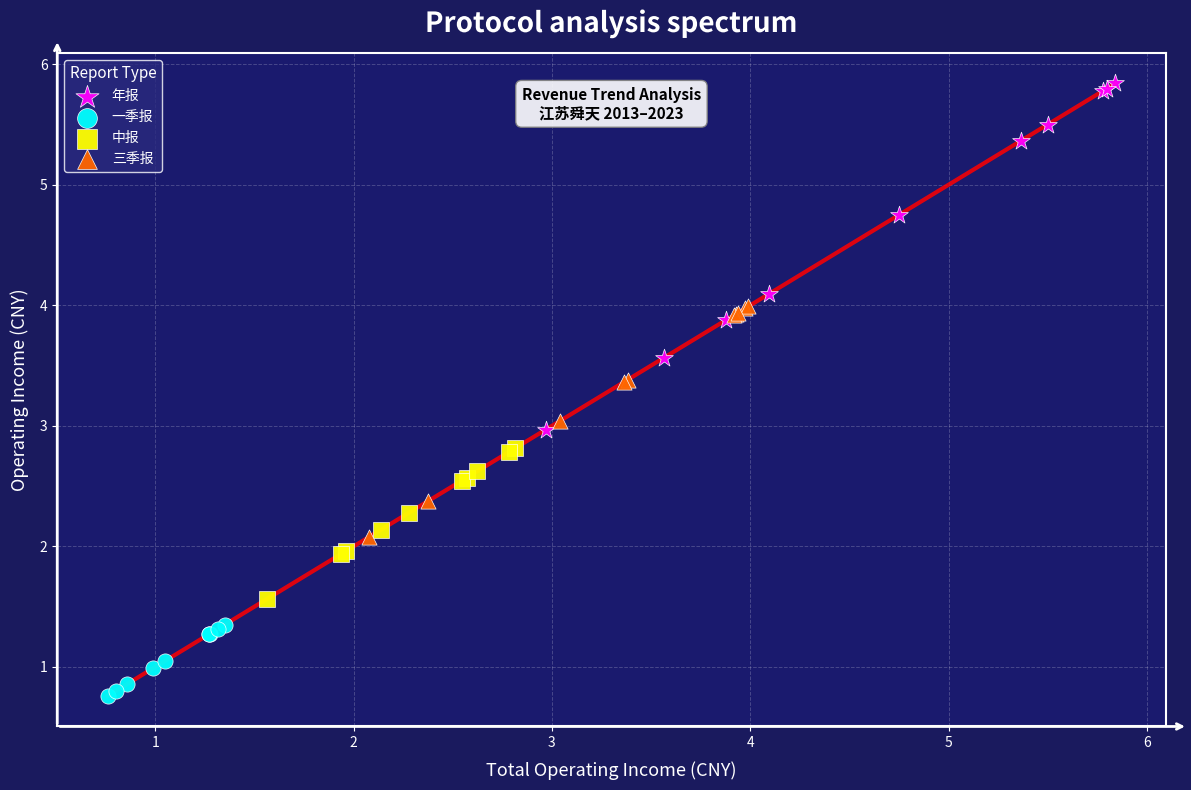

Which series reaches the minimum Y coordinate?

一季报